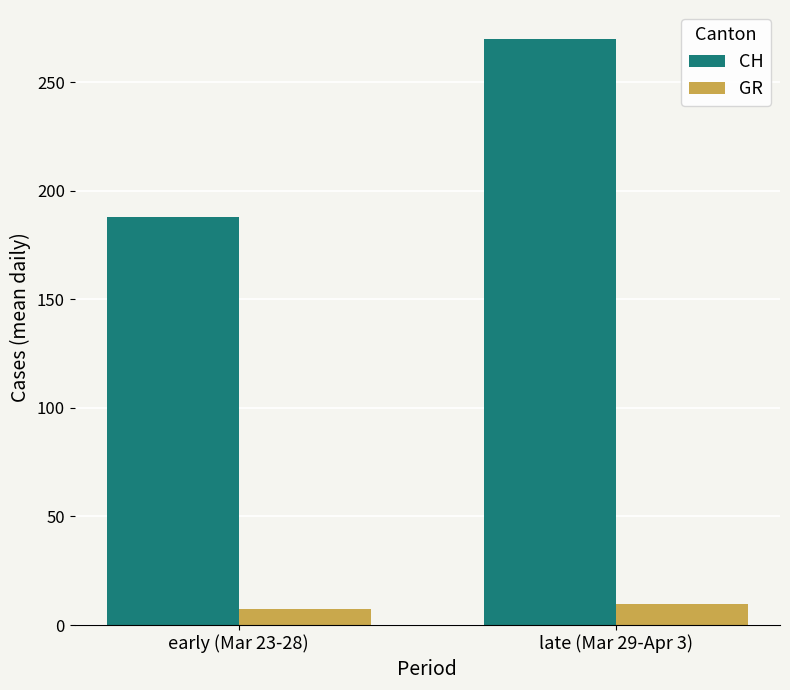

Which series has the widest spread of values?

CH